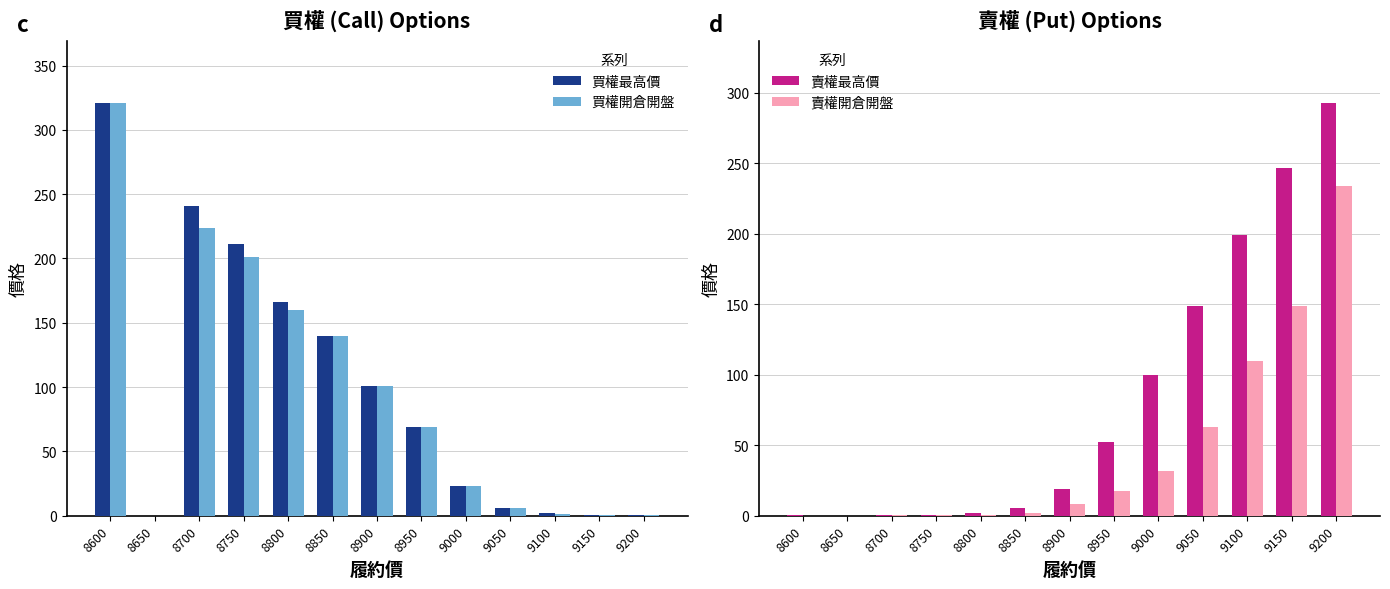

Which series has the widest spread of values?

買權最高價